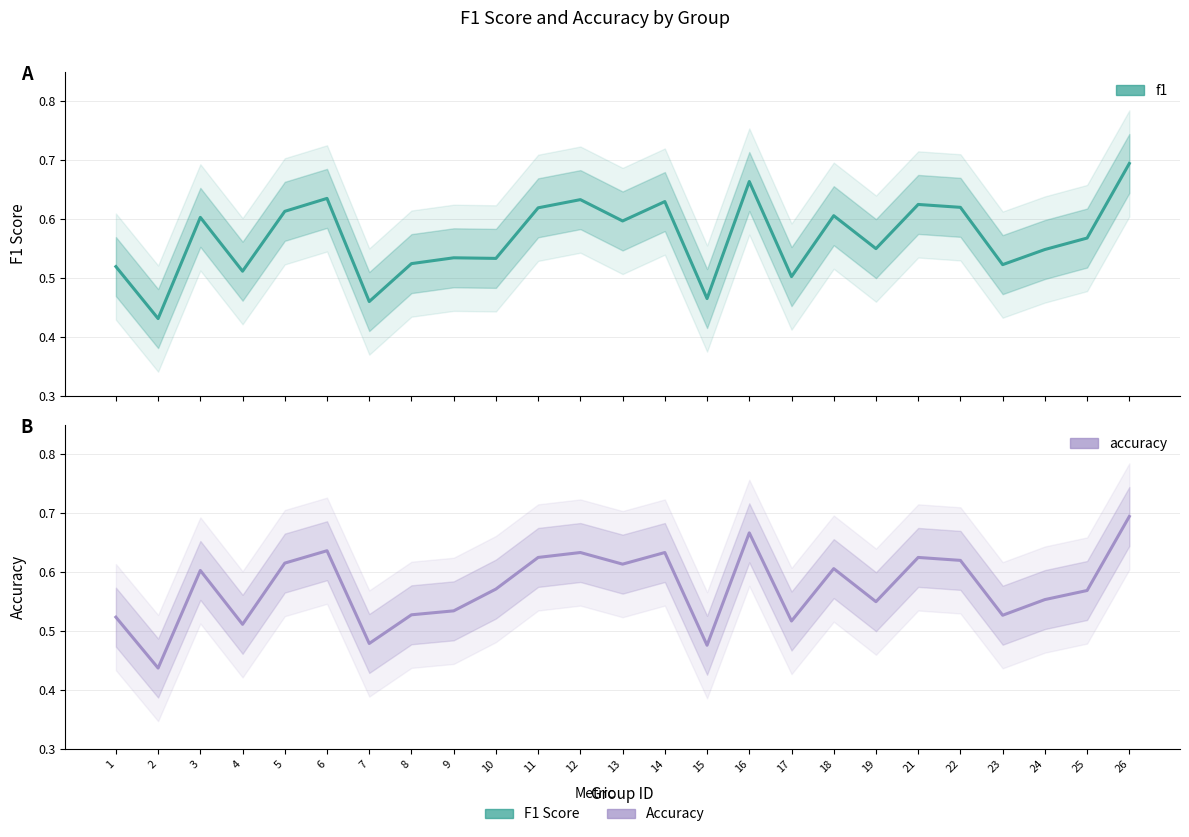

What are all the series names shown in the legend?

f1, accuracy